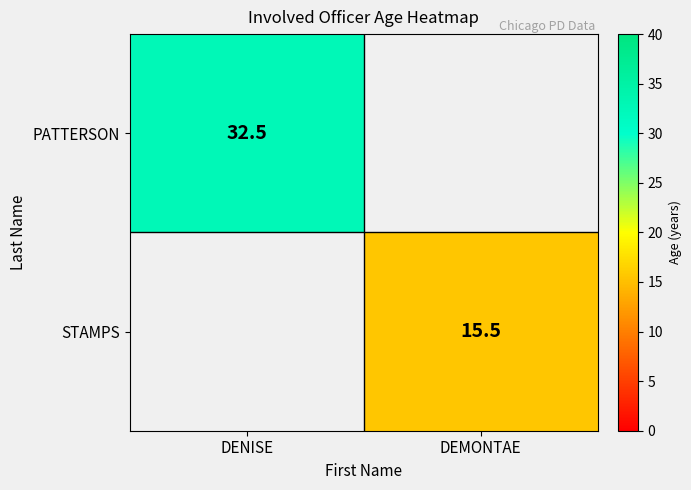

Is the value of STAMPS at DEMONTAE greater than the value of PATTERSON at DENISE?

No